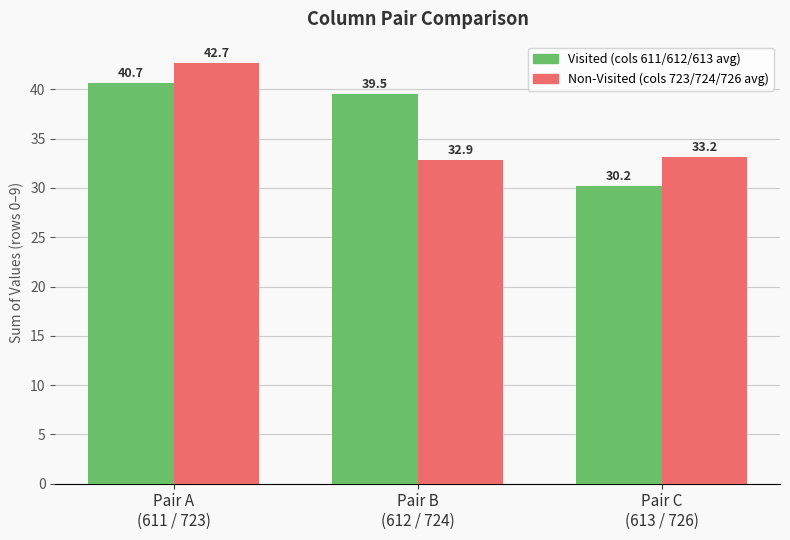

What position from the right is Pair A
(611 / 723)?

3